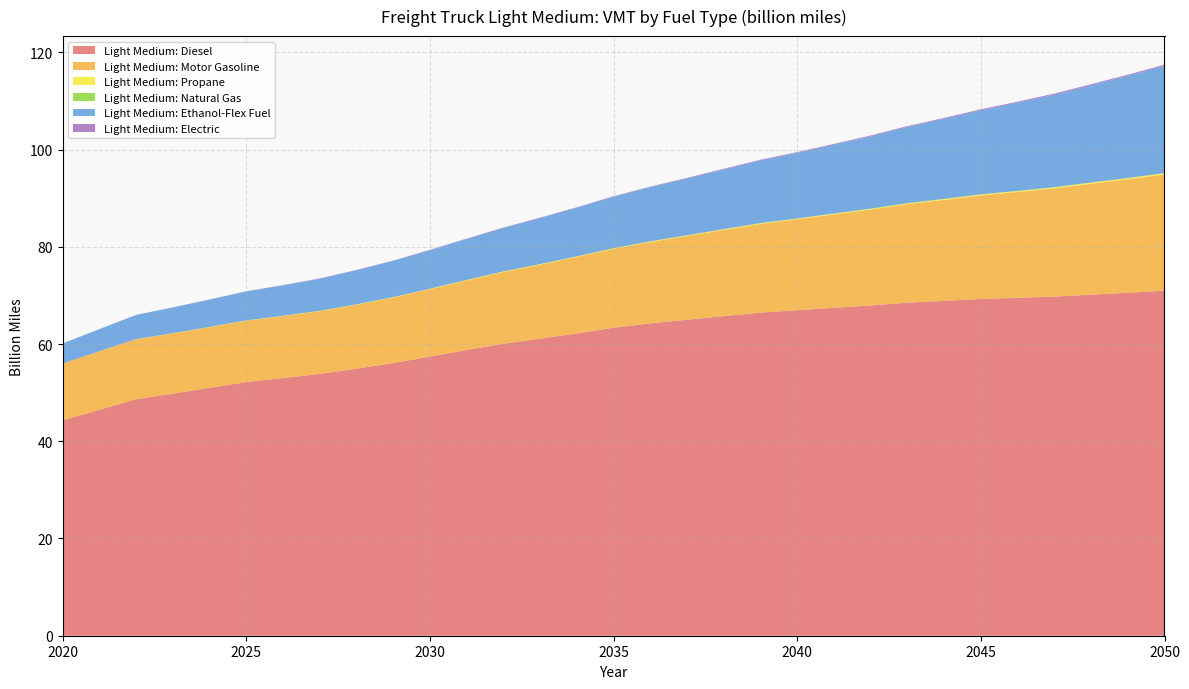

Reading right to left, transcribe all the data shown in this chart.

Light Medium: Diesel: 2050=71.0	2049=70.5	2048=70.2	2047=69.8	2046=69.5	2045=69.3	2044=68.9	2043=68.5	2042=67.9	2041=67.4	2040=66.9	2039=66.5	2038=65.7	2037=65.0	2036=64.3	2035=63.3	2034=62.2	2033=61.1	2032=60.1	2031=58.8	2030=57.4	2029=56.1	2028=54.9	2027=53.8	2026=53.0	2025=52.2	2024=51.0	2023=49.8	2022=48.6	2021=46.5	2020=44.3
Light Medium: Motor Gasoline: 2050=23.9	2049=23.3	2048=22.8	2047=22.3	2046=21.8	2045=21.3	2044=20.8	2043=20.3	2042=19.7	2041=19.2	2040=18.7	2039=18.2	2038=17.7	2037=17.2	2036=16.7	2035=16.2	2034=15.7	2033=15.2	2032=14.8	2031=14.3	2030=13.9	2029=13.5	2028=13.2	2027=12.9	2026=12.7	2025=12.6	2024=12.5	2023=12.4	2022=12.3	2021=12.0	2020=11.7
Light Medium: Propane: 2050=0.2	2049=0.2	2048=0.2	2047=0.2	2046=0.2	2045=0.2	2044=0.2	2043=0.2	2042=0.2	2041=0.2	2040=0.1	2039=0.1	2038=0.1	2037=0.1	2036=0.1	2035=0.1	2034=0.1	2033=0.1	2032=0.1	2031=0.1	2030=0.1	2029=0.1	2028=0.1	2027=0.1	2026=0.0	2025=0.0	2024=0.0	2023=0.0	2022=0.0	2021=0.0	2020=0.0
Light Medium: Natural Gas: 2050=0.1	2049=0.1	2048=0.1	2047=0.1	2046=0.1	2045=0.1	2044=0.1	2043=0.1	2042=0.1	2041=0.0	2040=0.0	2039=0.0	2038=0.0	2037=0.0	2036=0.0	2035=0.0	2034=0.0	2033=0.0	2032=0.0	2031=0.0	2030=0.0	2029=0.0	2028=0.0	2027=0.0	2026=0.0	2025=0.0	2024=0.0	2023=0.0	2022=0.0	2021=0.0	2020=0.0
Light Medium: Ethanol-Flex Fuel: 2050=22.0	2049=21.0	2048=20.0	2047=19.0	2046=18.1	2045=17.3	2044=16.5	2043=15.7	2042=14.9	2041=14.2	2040=13.5	2039=12.9	2038=12.3	2037=11.7	2036=11.1	2035=10.6	2034=10.0	2033=9.5	2032=8.9	2031=8.4	2030=7.9	2029=7.5	2028=7.0	2027=6.6	2026=6.3	2025=5.9	2024=5.6	2023=5.3	2022=5.0	2021=4.5	2020=4.1
Light Medium: Electric: 2050=0.2	2049=0.2	2048=0.2	2047=0.2	2046=0.2	2045=0.2	2044=0.2	2043=0.2	2042=0.2	2041=0.2	2040=0.1	2039=0.1	2038=0.1	2037=0.1	2036=0.1	2035=0.1	2034=0.1	2033=0.1	2032=0.1	2031=0.1	2030=0.1	2029=0.1	2028=0.1	2027=0.0	2026=0.0	2025=0.0	2024=0.0	2023=0.0	2022=0.0	2021=0.0	2020=0.0